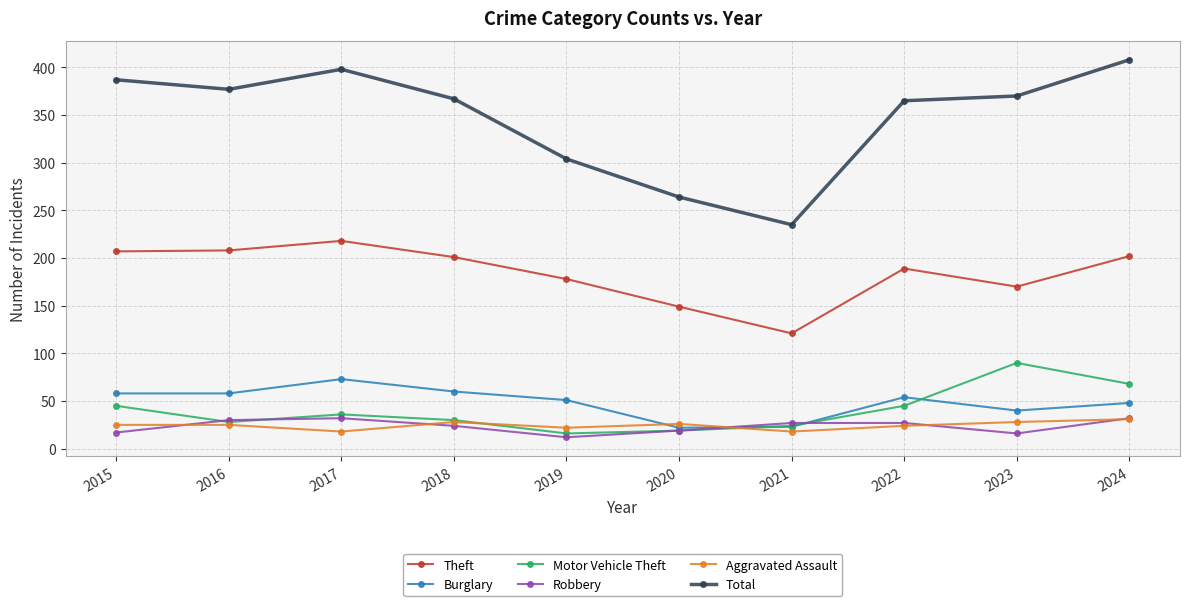

Count the number of data series in this chart.

6